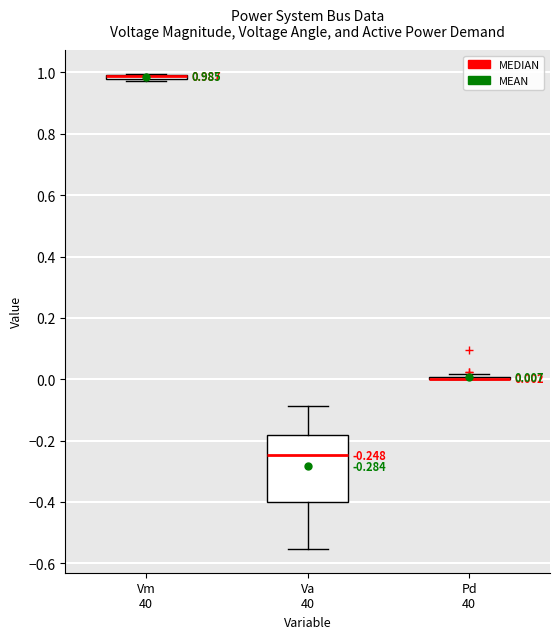

Comparing the boxes themselves (not the whiskers), which one is the tallest?

Va 40